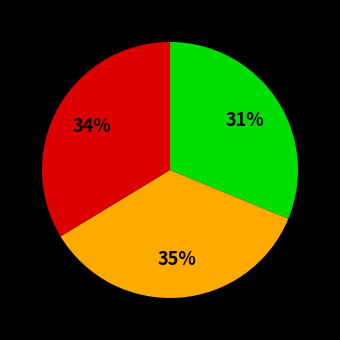

To the nearest percent, what is the difference between the largest and smallest slice percentages?

4%